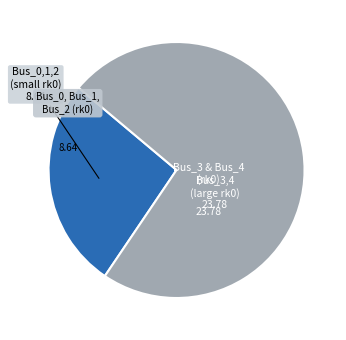

Is there any slice that represents more than half of the pie?

Yes